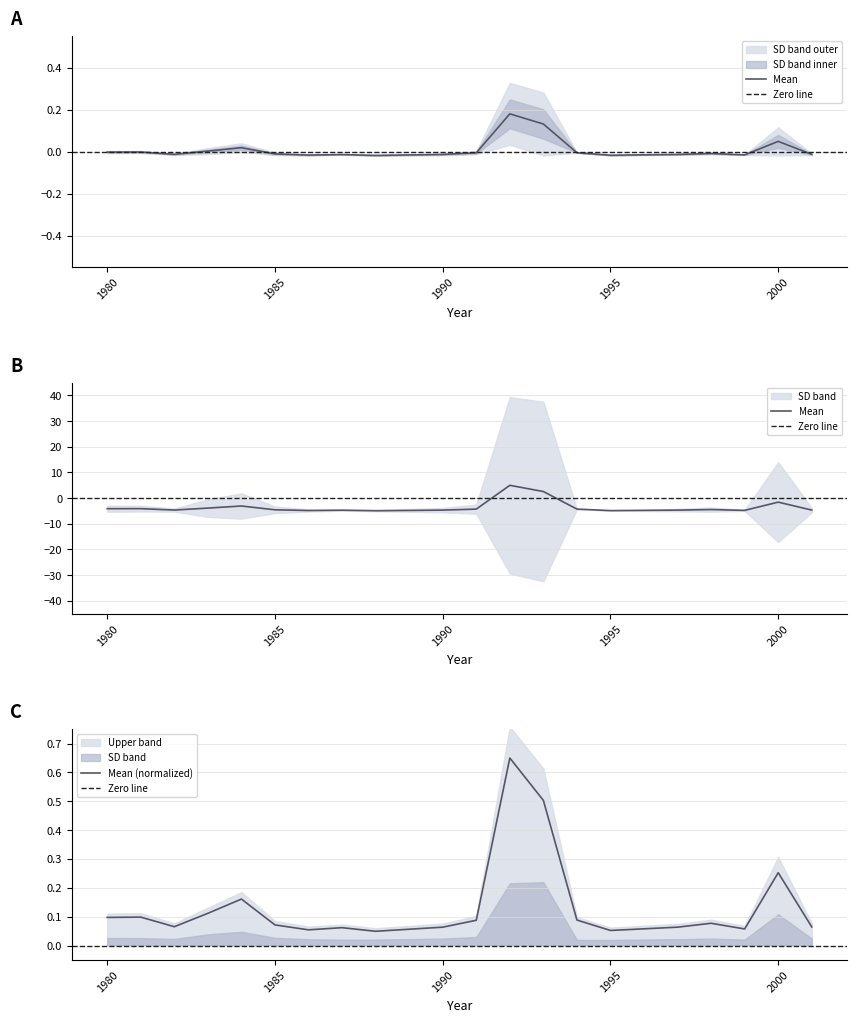

The value of SD at 1987 is -0.0. True or false?

False